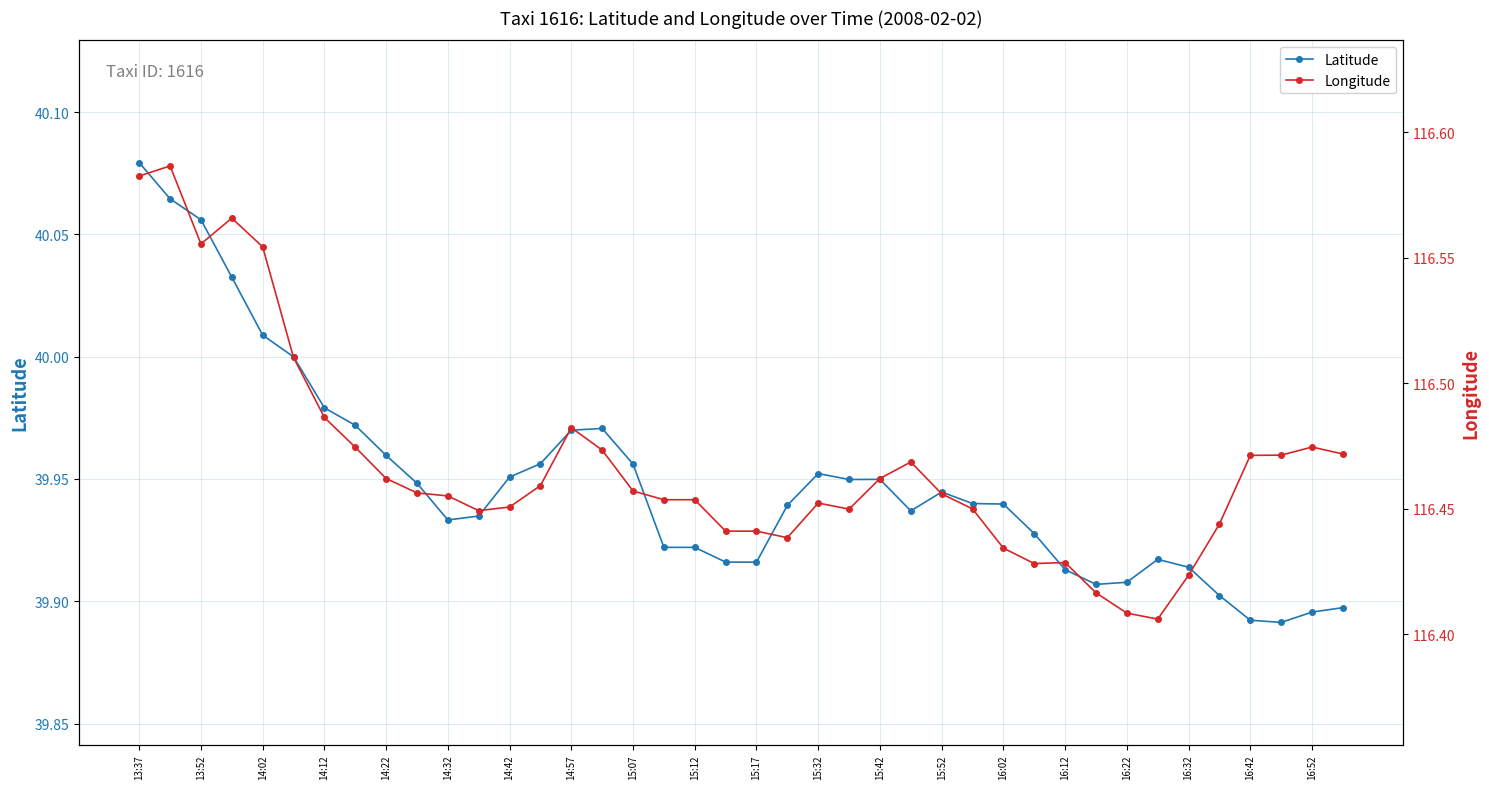

At how many categories does at least one series exceed 102?

40